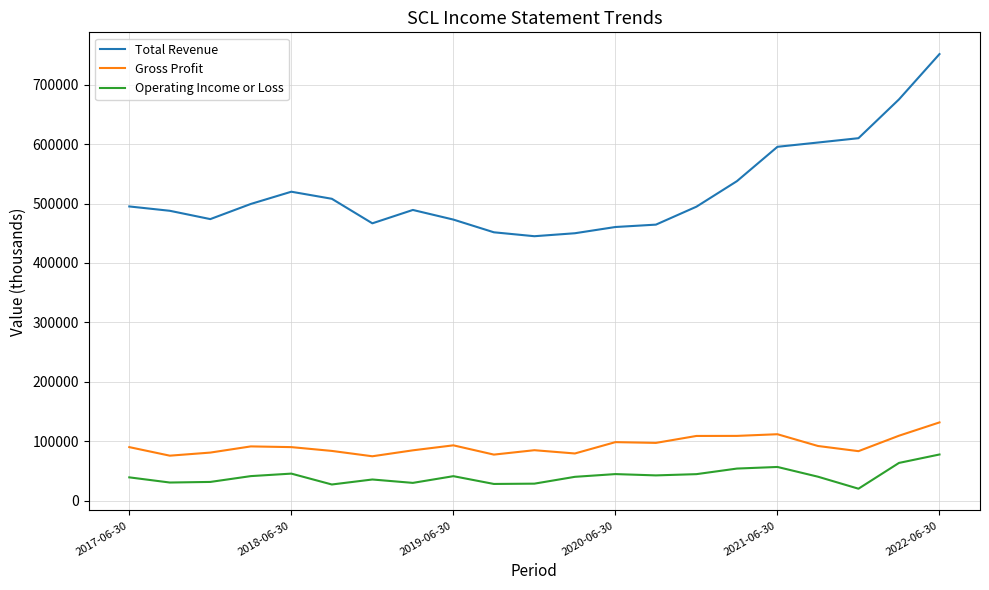

List the series in order of their peak value, highest first.

Total Revenue, Gross Profit, Operating Income or Loss